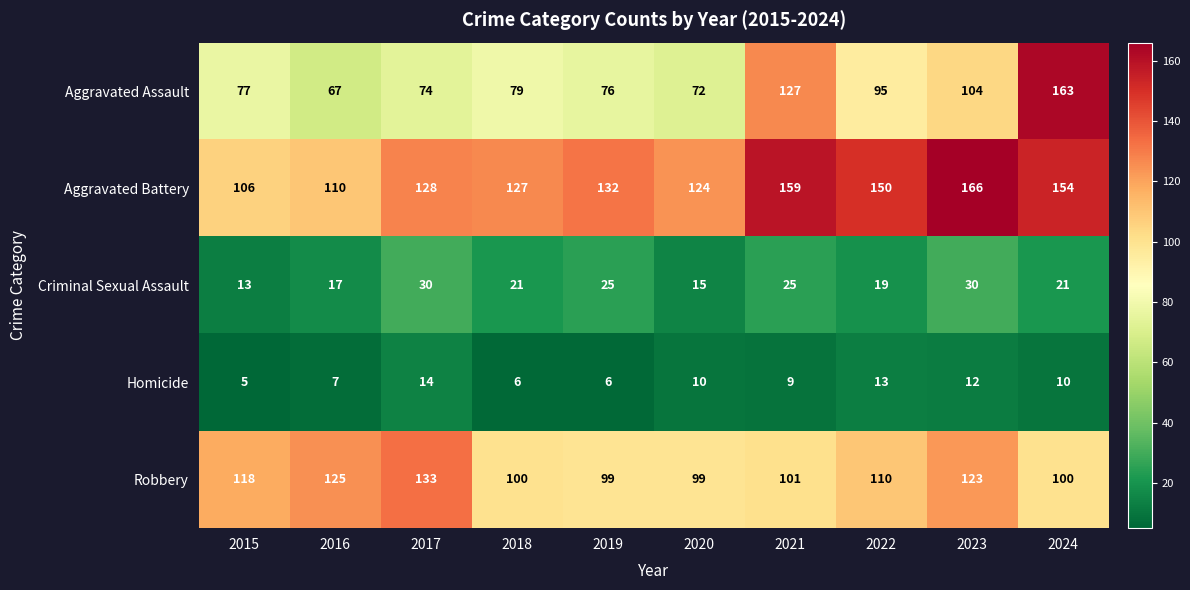

Where does the Criminal Sexual Assault series first go above 21?

2017